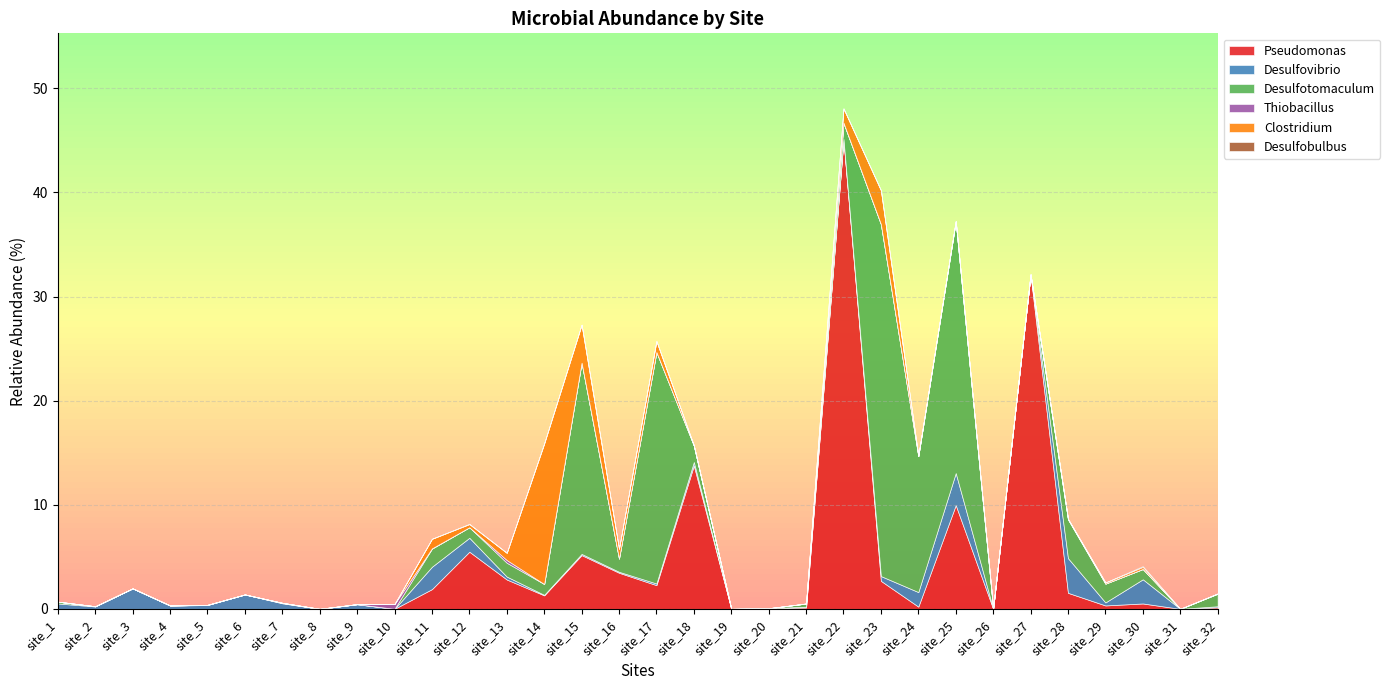

Is it true that Desulfobulbus equals -0.1 at site_2?

False